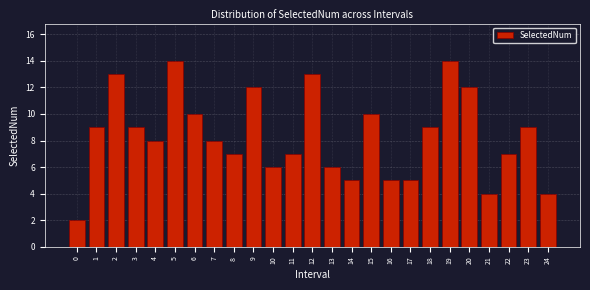

Reading left to right, what are all the values shown in this chart?

2	9	13	9	8	14	10	8	7	12	6	7	13	6	5	10	5	5	9	14	12	4	7	9	4